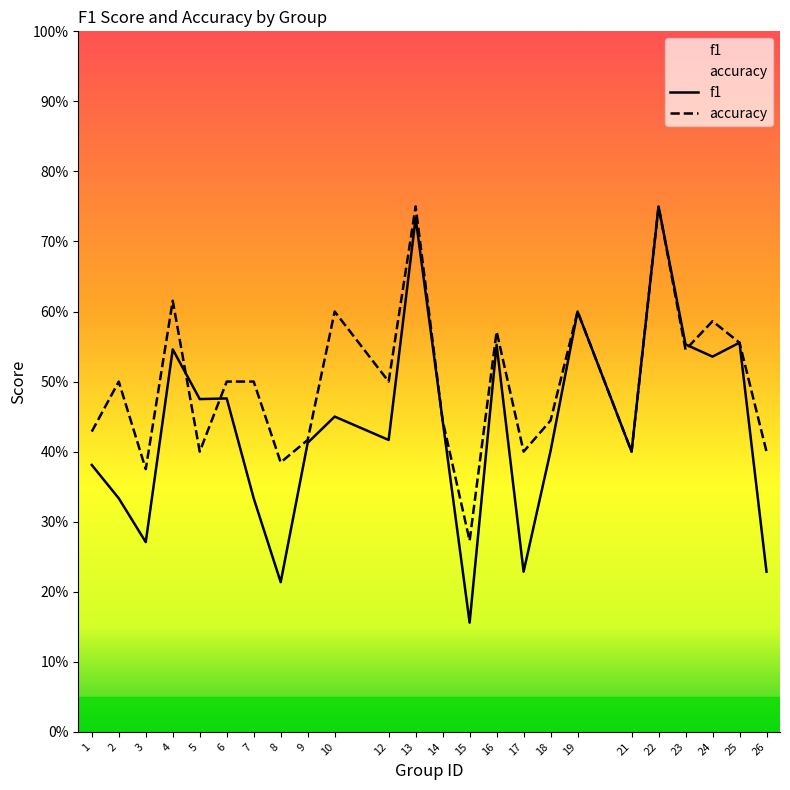

How many accuracy values are between 0 and 1?

24